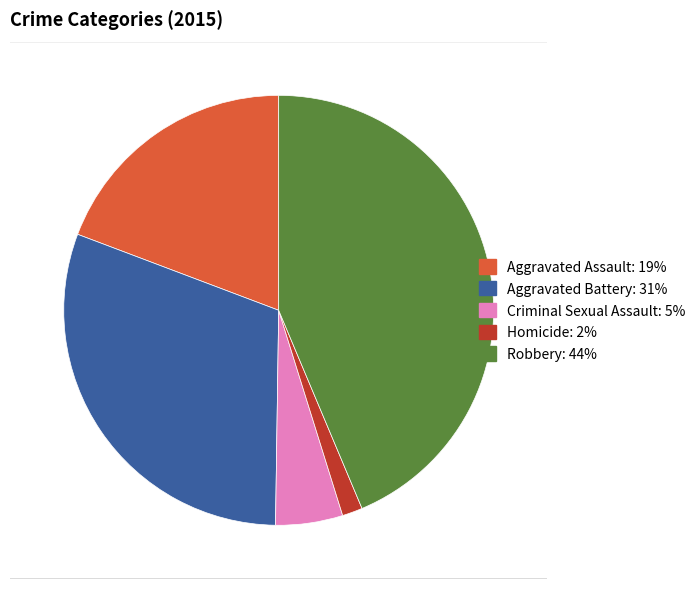

Approximately how many times larger is the value at Aggravated Assault compared to Homicide?

12.6